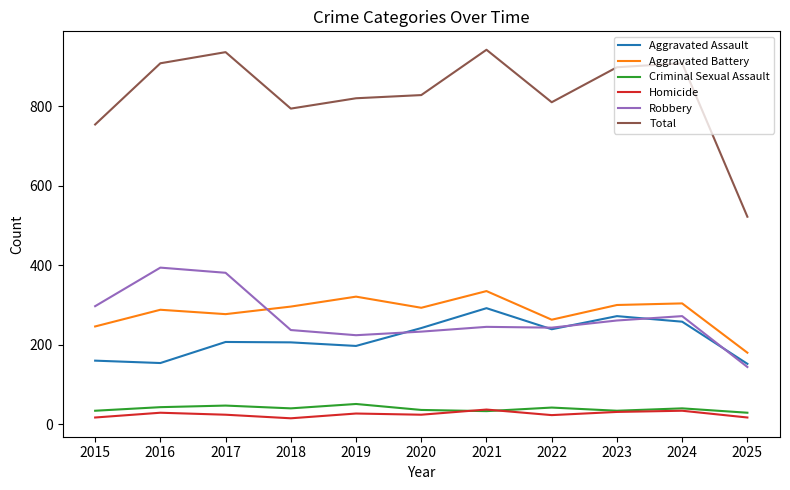

True or false: Criminal Sexual Assault and Robbery intersect in this chart.

False